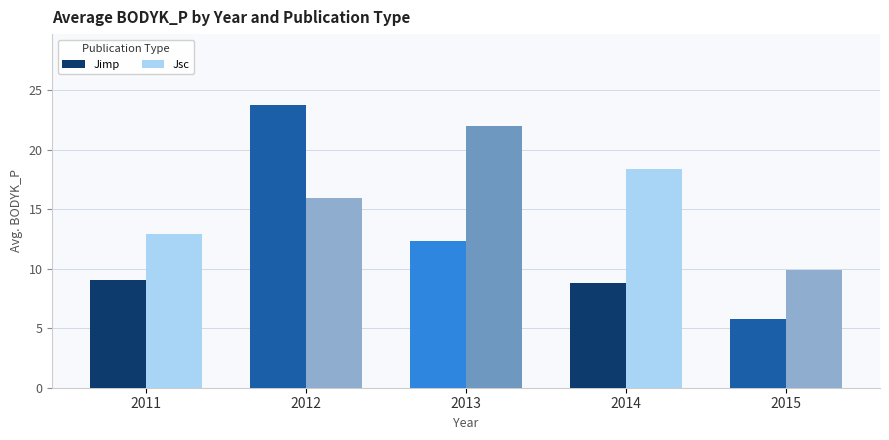

List the labels in order of Jsc value, largest first.

2013, 2014, 2012, 2011, 2015